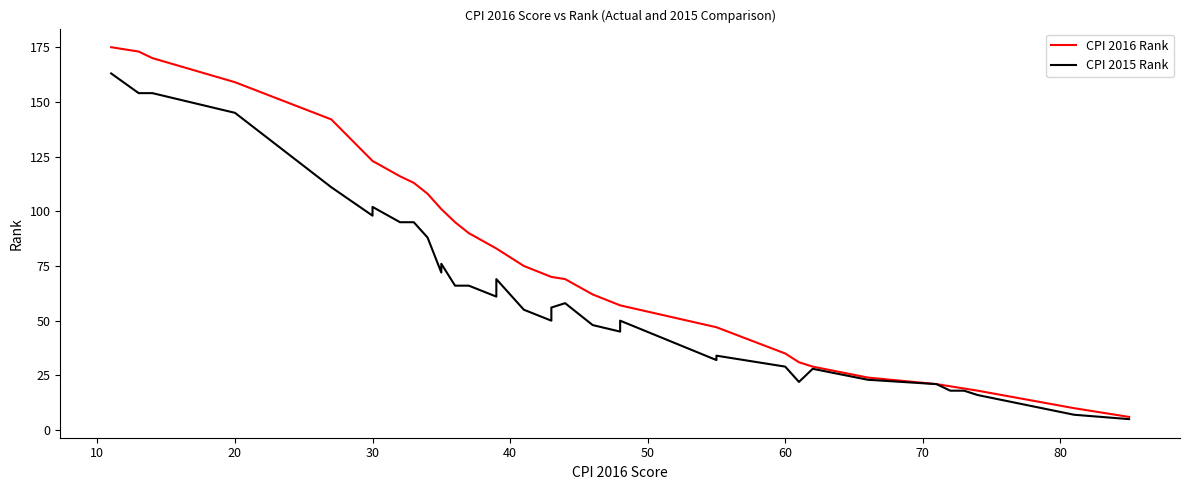

True or false: CPI 2015 Rank and CPI 2016 Rank cross at least once.

False